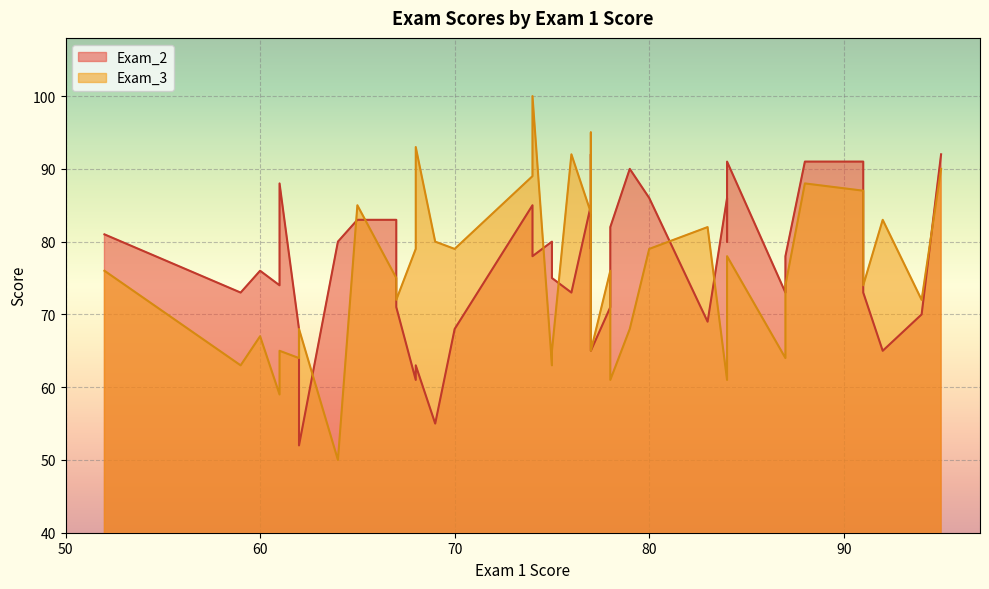

The Exam_3 series shows 147 at 34. True or false?

False